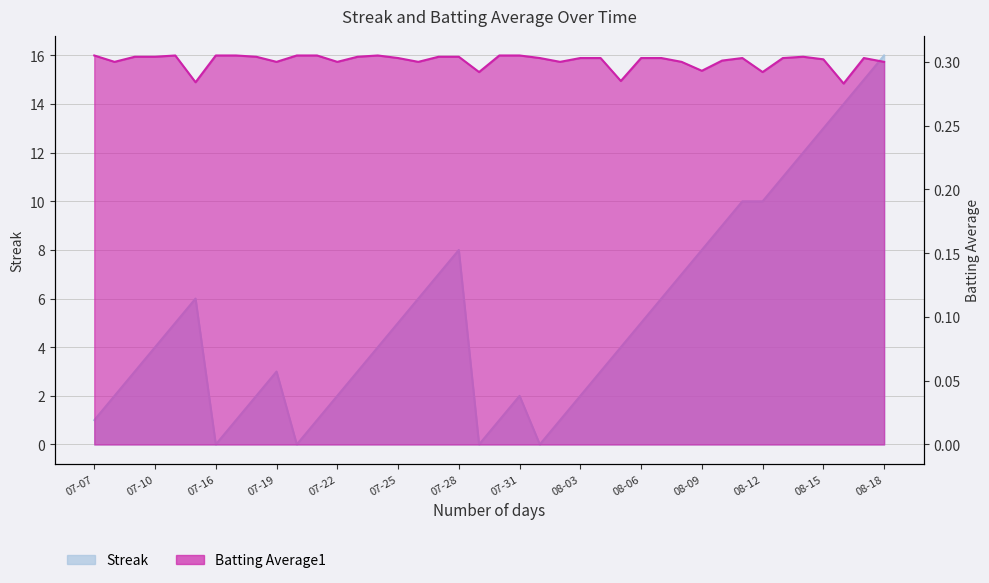

What is the label of the 38th point from the right?

2010-07-09